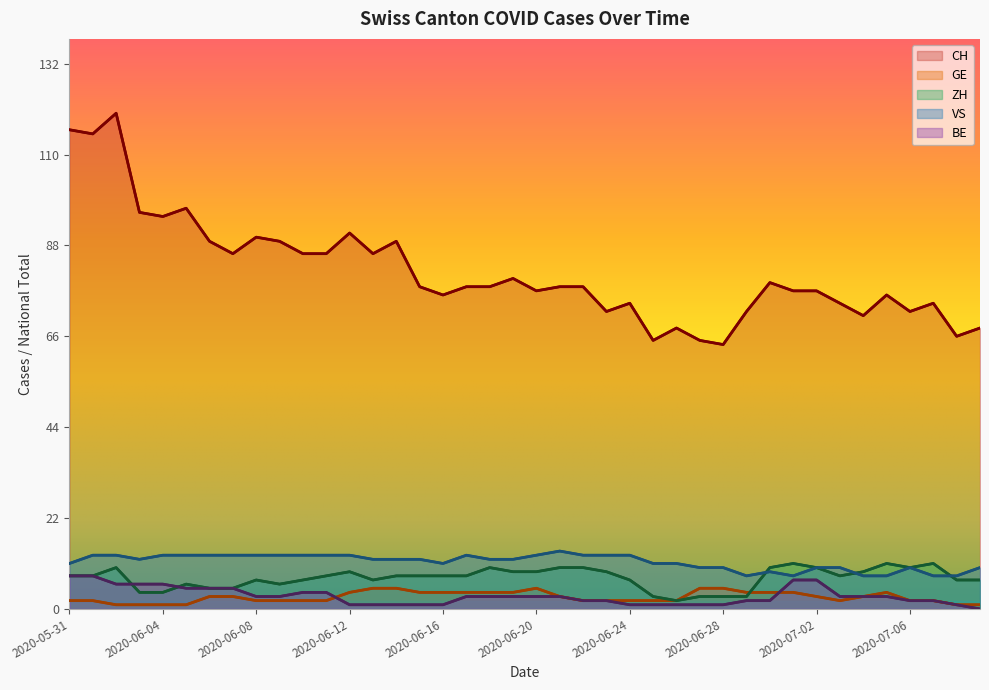

What is the label of the 38th point from the left?

2020-07-07